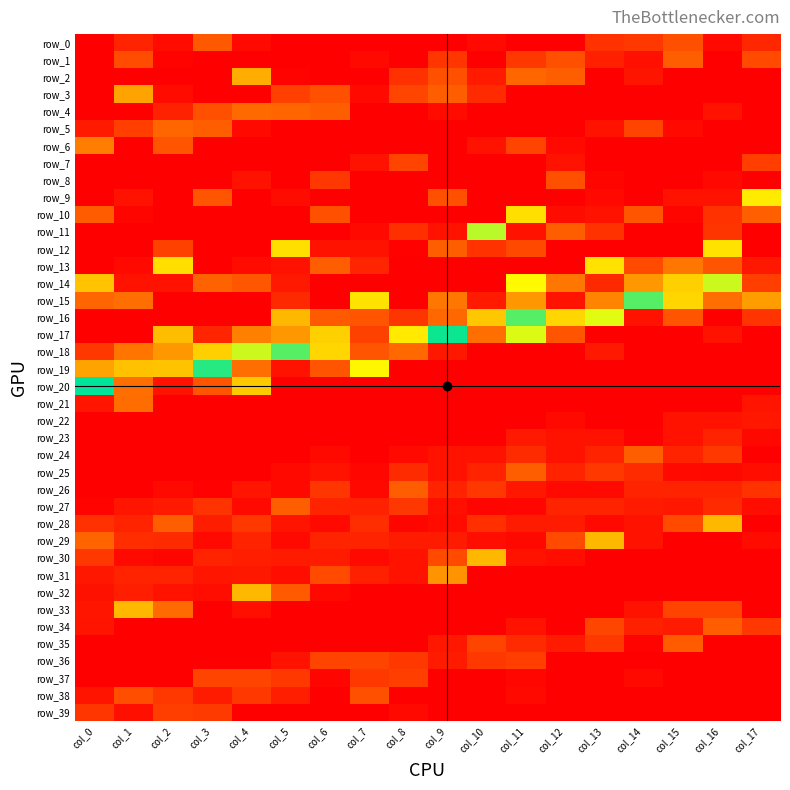

Which has a higher value, col_13 or col_3?

col_3